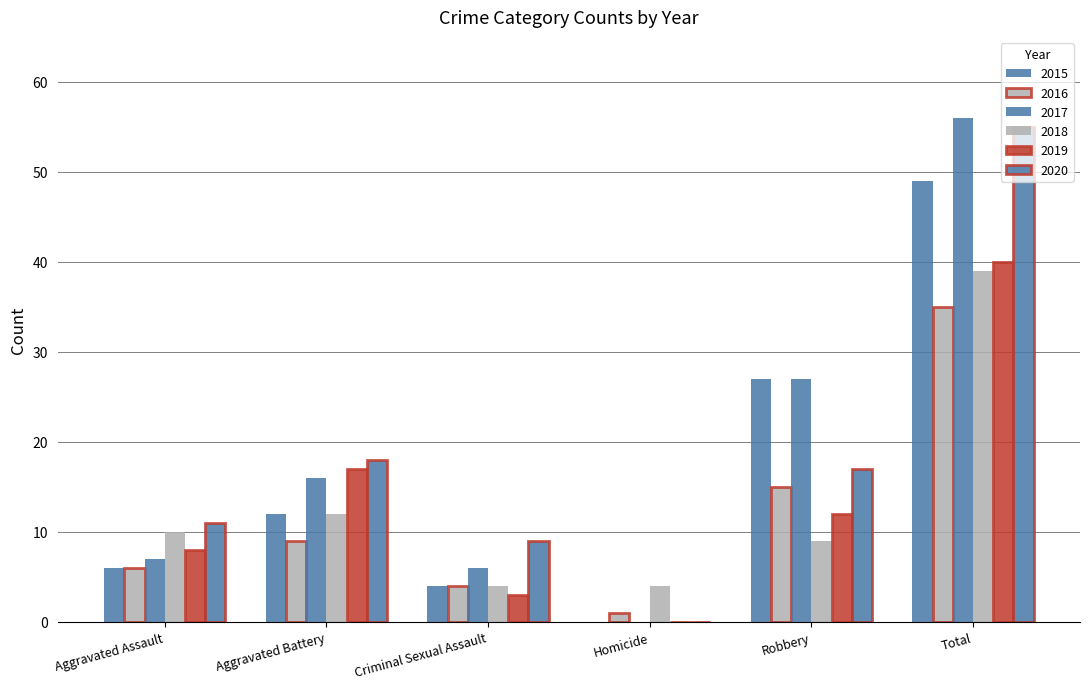

Are the bars grouped side by side (vs. stacked)?

Yes